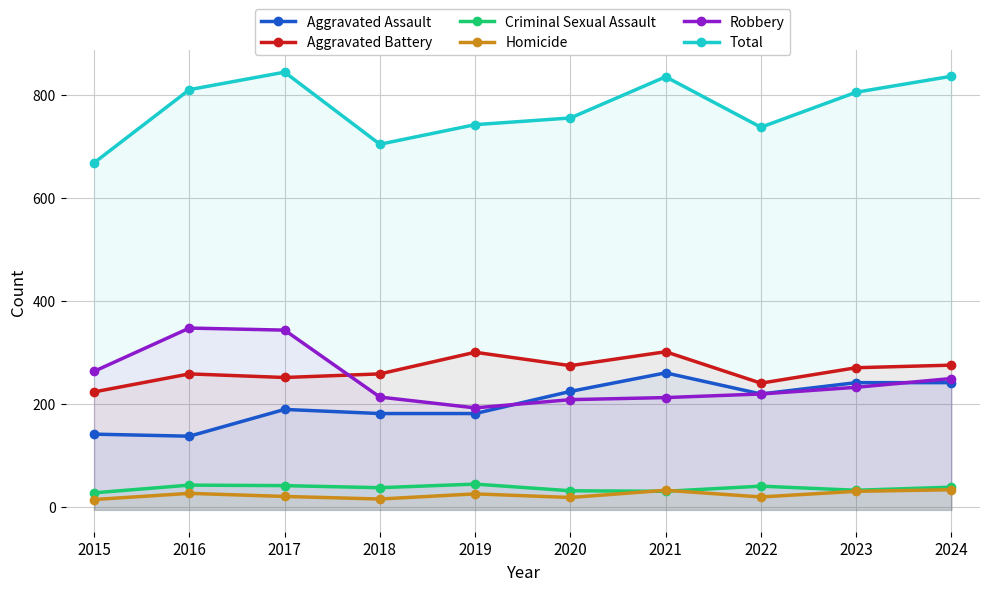

Does the chart display data point markers on the line(s)?

Yes